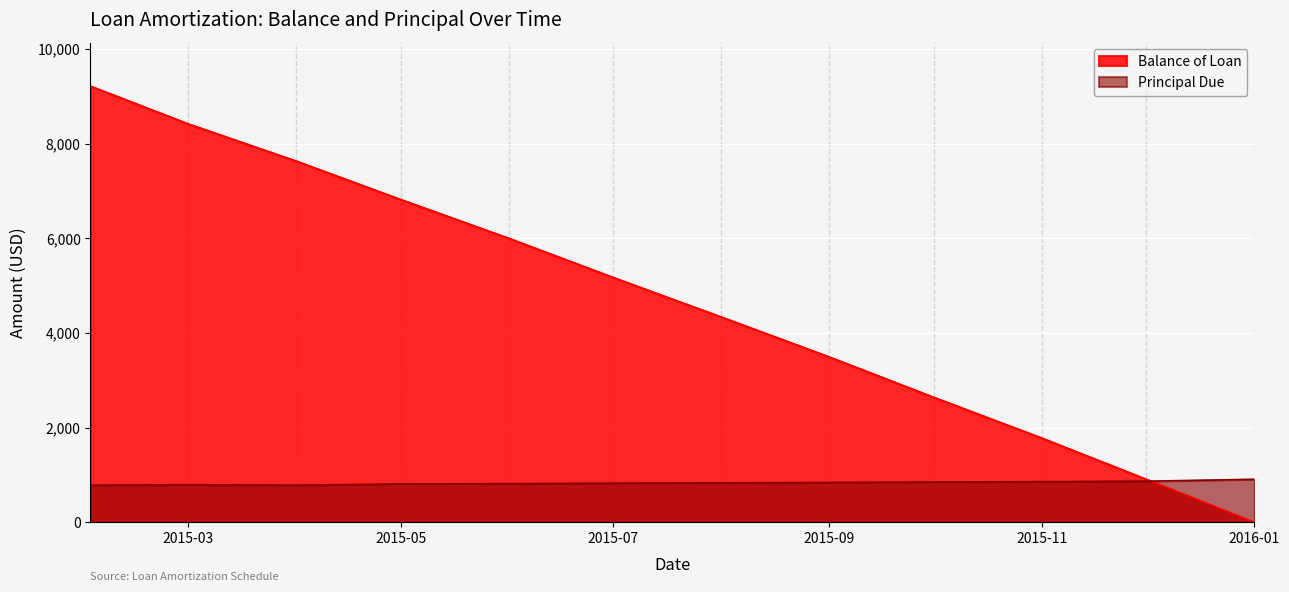

Is the value of Balance of Loan at 2015-06-01 greater than the value of Principal Due at 2015-02-01?

Yes